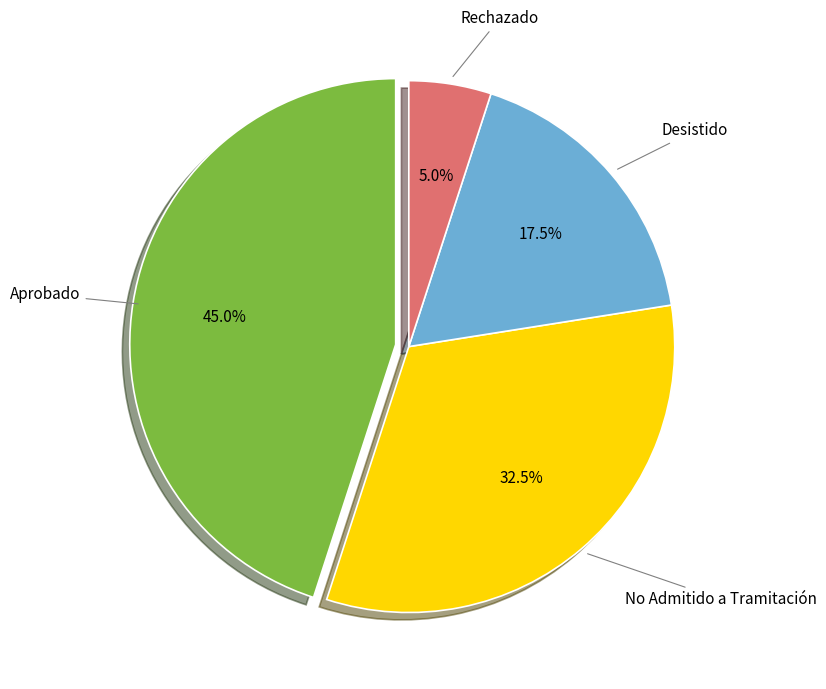

Does any single category account for the majority?

No